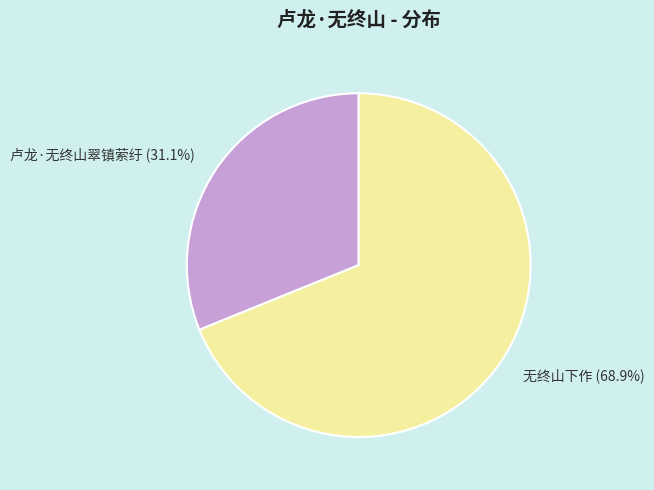

What portion of the pie excludes 无终山下作?

31.1%